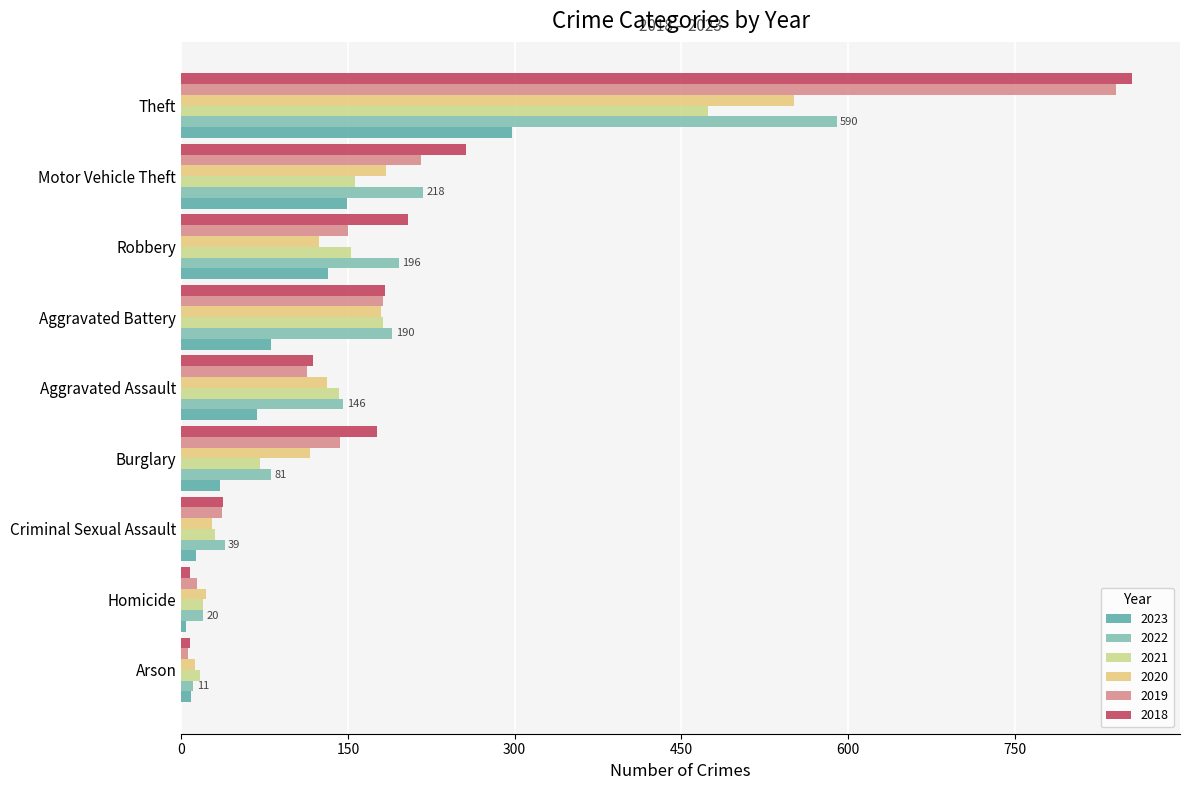

Which label corresponds to the largest value in the chart?

Theft